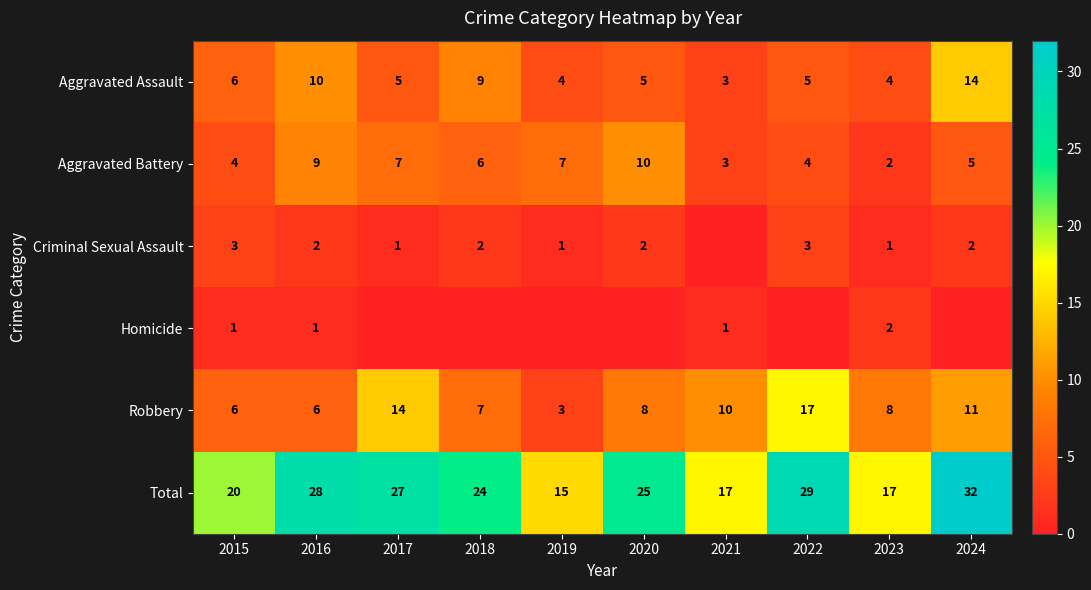

At 2016, list the series in order from smallest to largest.

Homicide, Criminal Sexual Assault, Robbery, Aggravated Battery, Aggravated Assault, Total